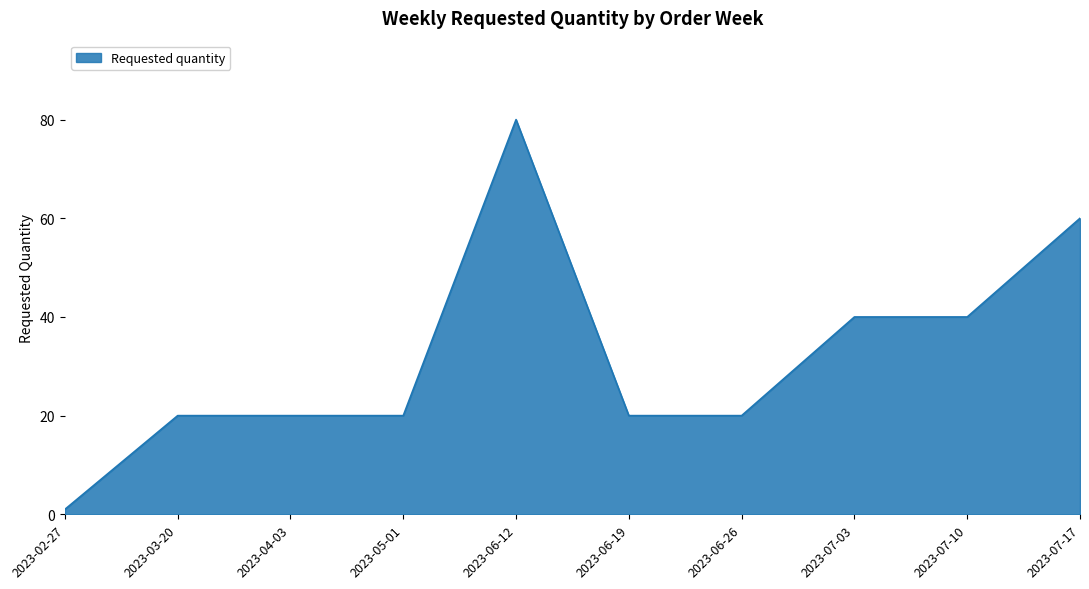

What is the minimum value shown in the chart?

1